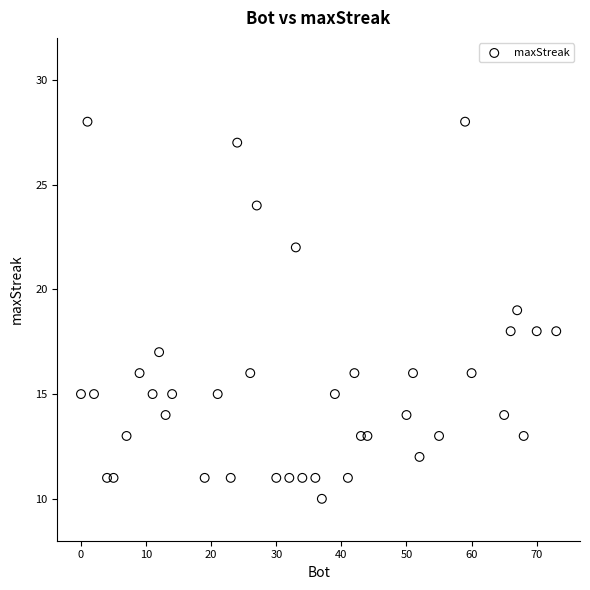

What is the range of Y values (max minus min)?

18